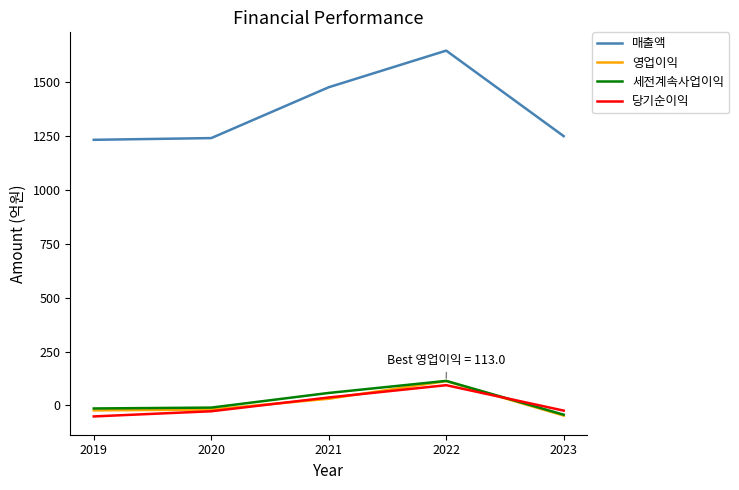

What is the difference between the 영업이익 values at 2023 and 2022?

160